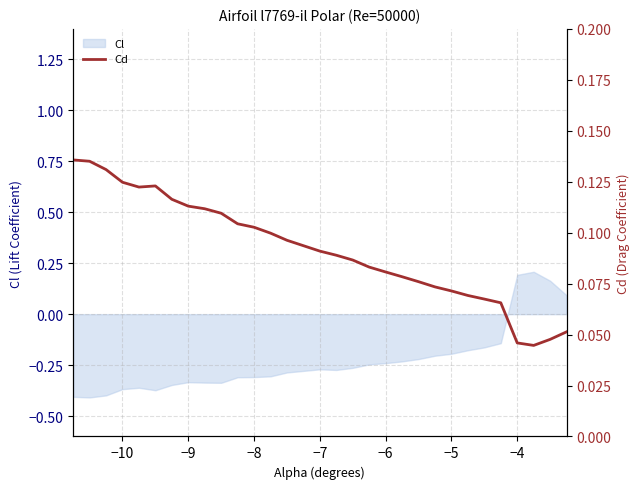

The value of Cl at −9 is -0.2. True or false?

False